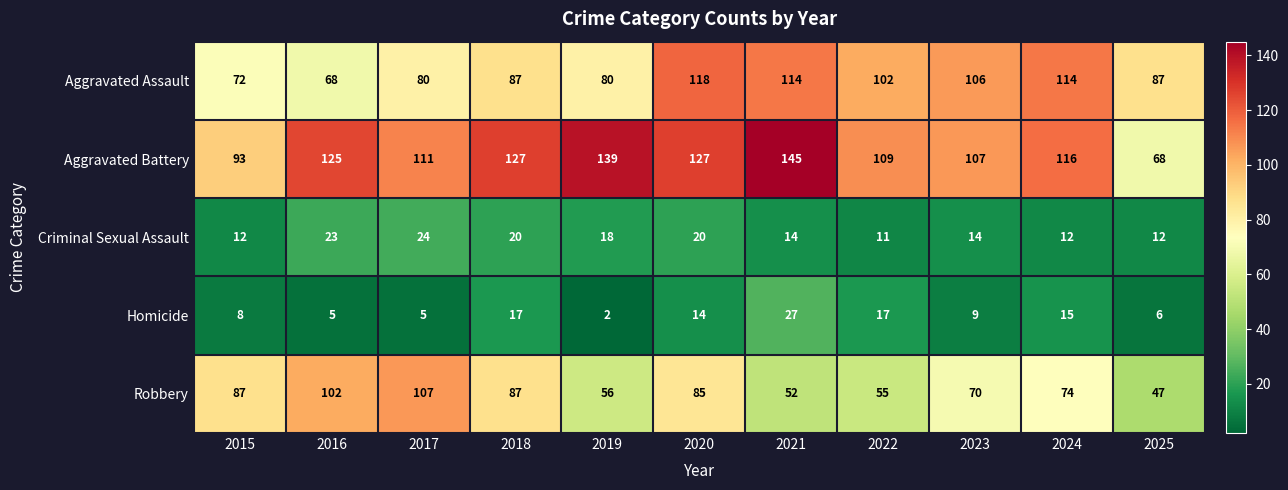

What value does the Aggravated Battery series have at 2015?

93